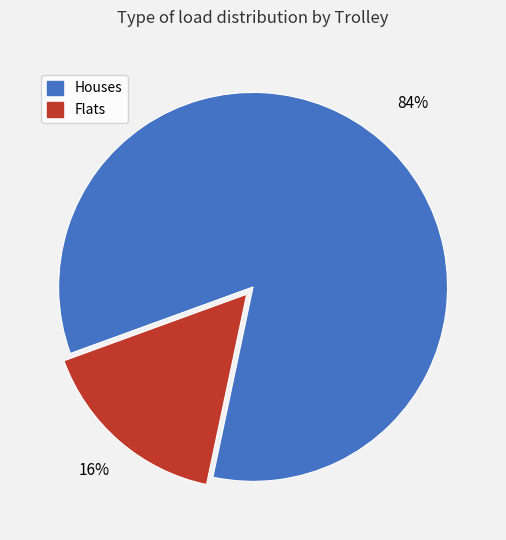

Is there a majority slice in this chart?

Yes